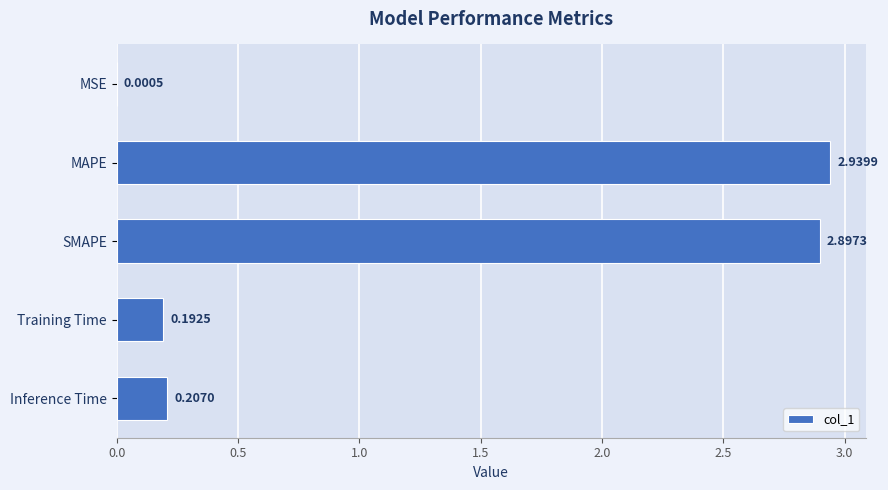

At which category does the chart reach its peak across all series?

MAPE